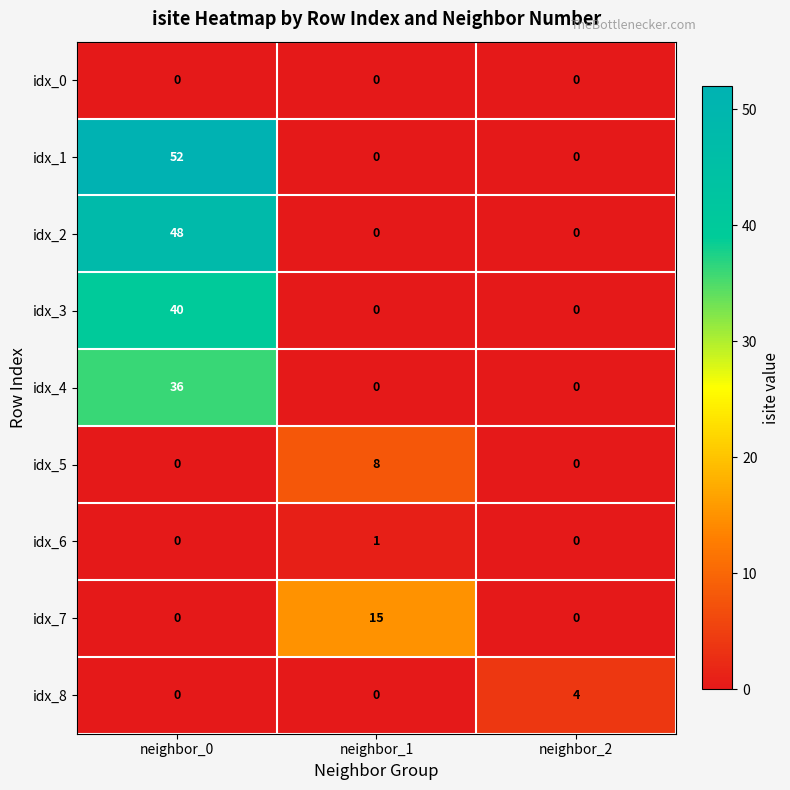

Reading left to right, transcribe all the data shown in this chart.

idx_0: neighbor_0=0	neighbor_1=0	neighbor_2=0
idx_1: neighbor_0=52	neighbor_1=0	neighbor_2=0
idx_2: neighbor_0=48	neighbor_1=0	neighbor_2=0
idx_3: neighbor_0=40	neighbor_1=0	neighbor_2=0
idx_4: neighbor_0=36	neighbor_1=0	neighbor_2=0
idx_5: neighbor_0=0	neighbor_1=8	neighbor_2=0
idx_6: neighbor_0=0	neighbor_1=1	neighbor_2=0
idx_7: neighbor_0=0	neighbor_1=15	neighbor_2=0
idx_8: neighbor_0=0	neighbor_1=0	neighbor_2=4